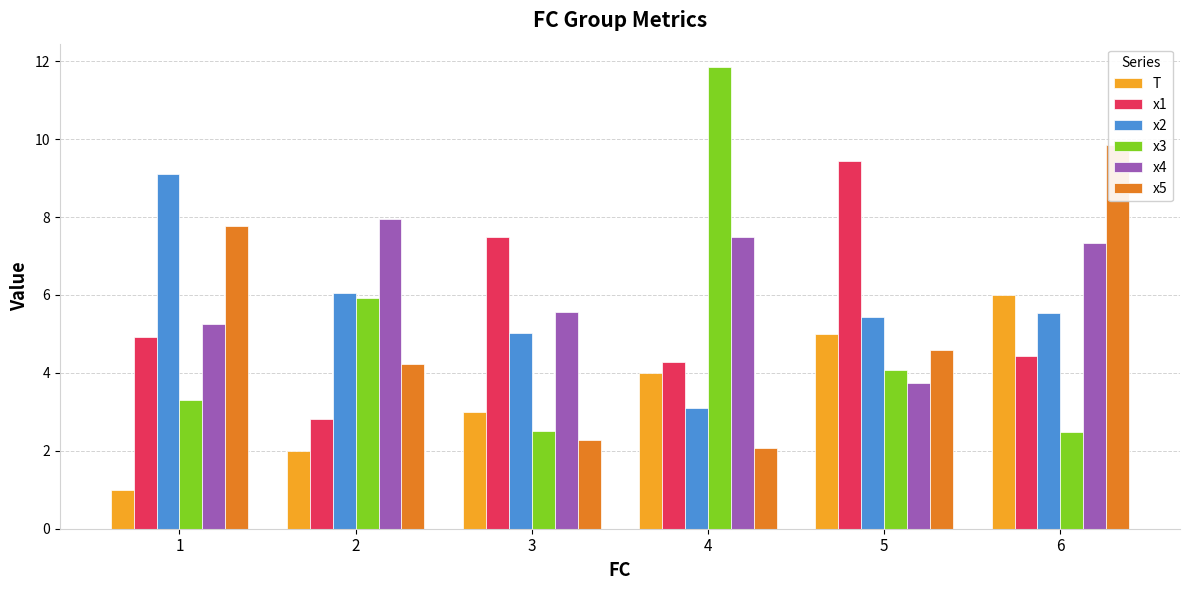

What are all the series names shown in the legend?

T, x1, x2, x3, x4, x5